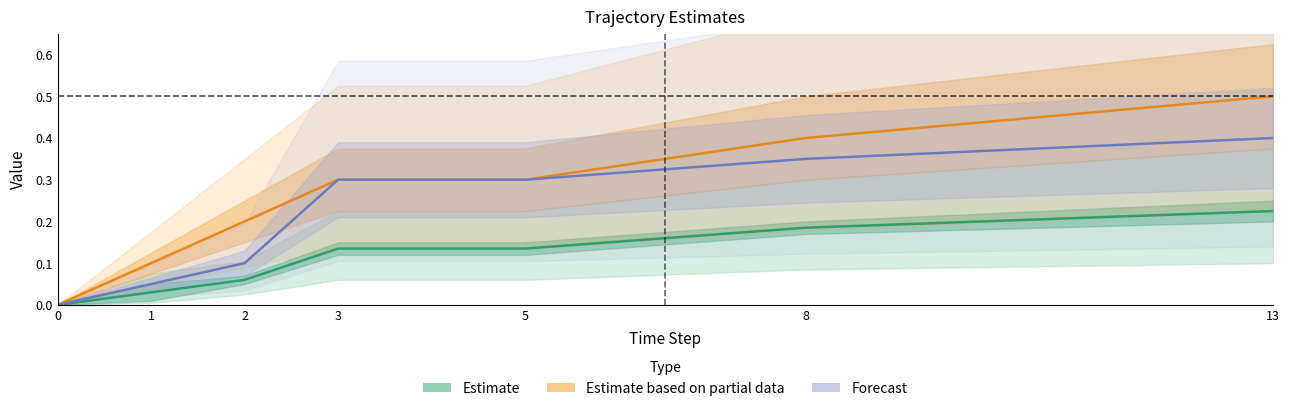

Does the chart display data point markers on the line(s)?

No